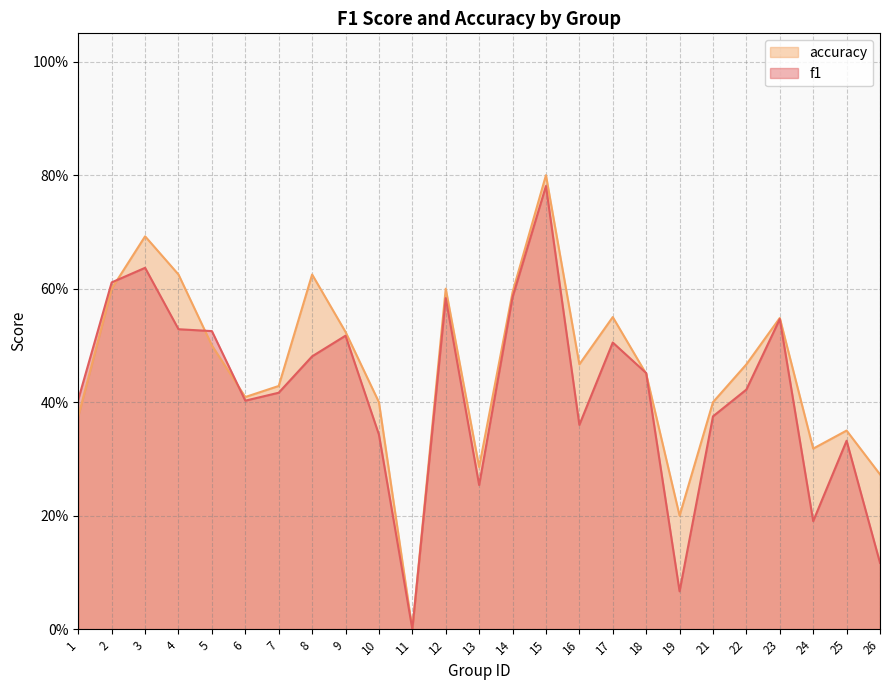

What is the difference between the maximum and minimum values in the accuracy series?

0.8